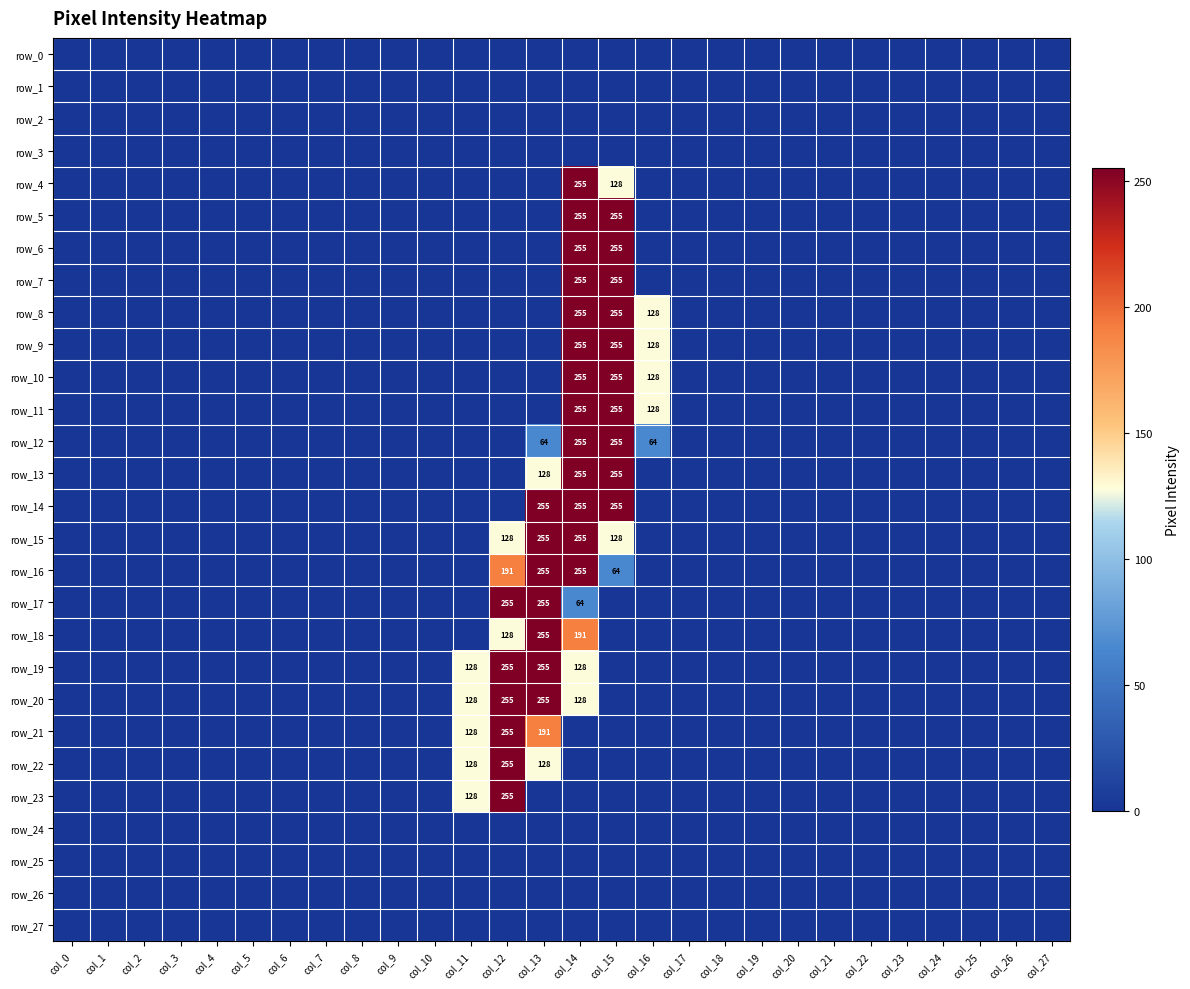

True or false: row_22 has a value of -92 at col_8.

False